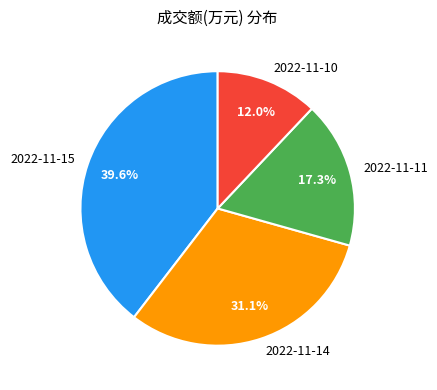

Does 2022-11-14 represent more than half of the total?

No